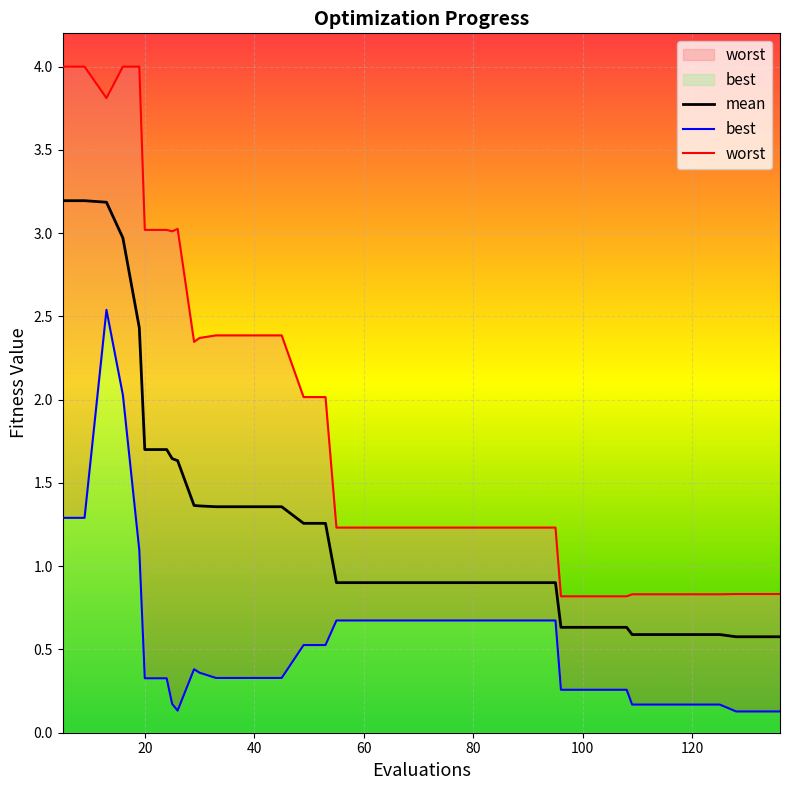

True or false: best and mean intersect in this chart.

False